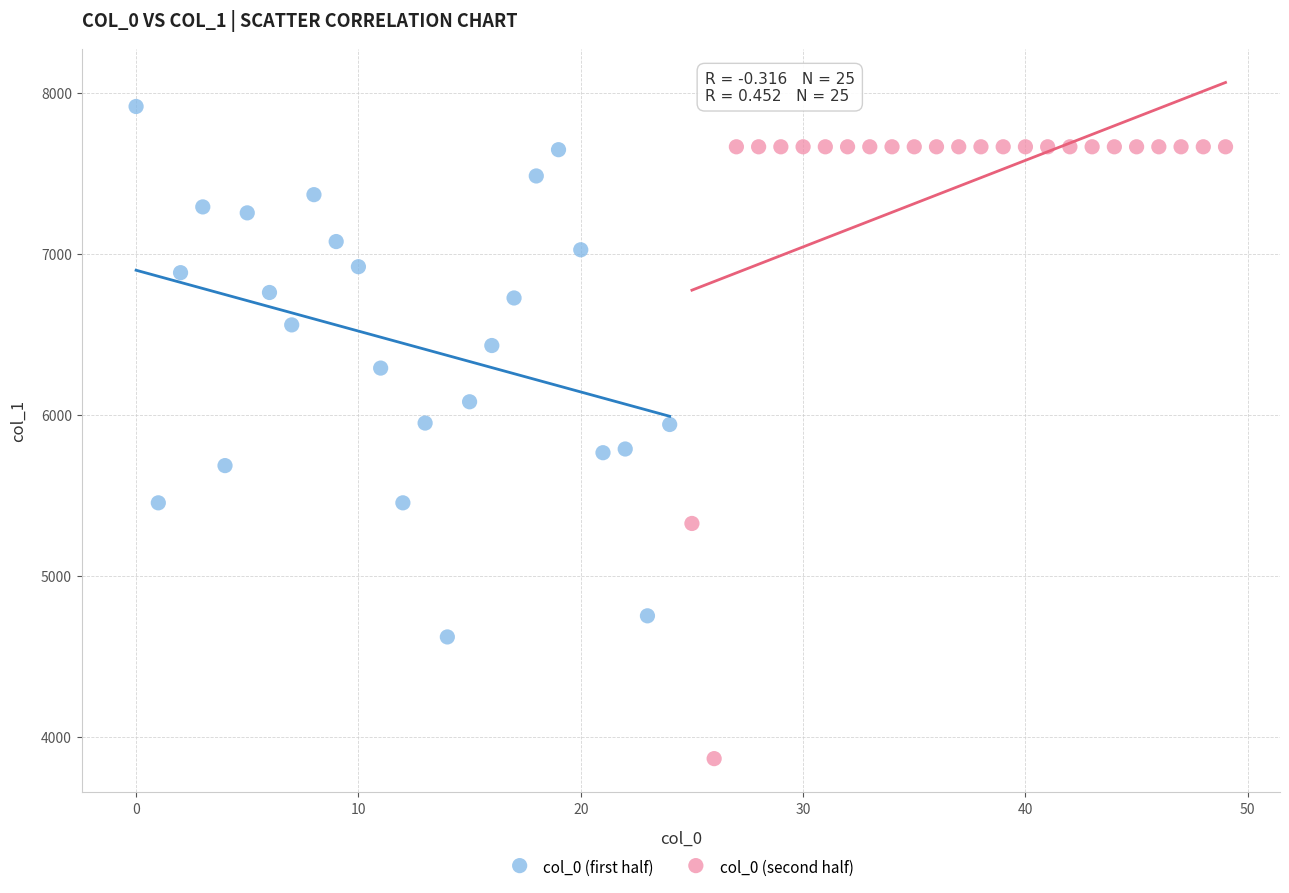

Which series reaches the maximum Y coordinate?

col_0 (first half)